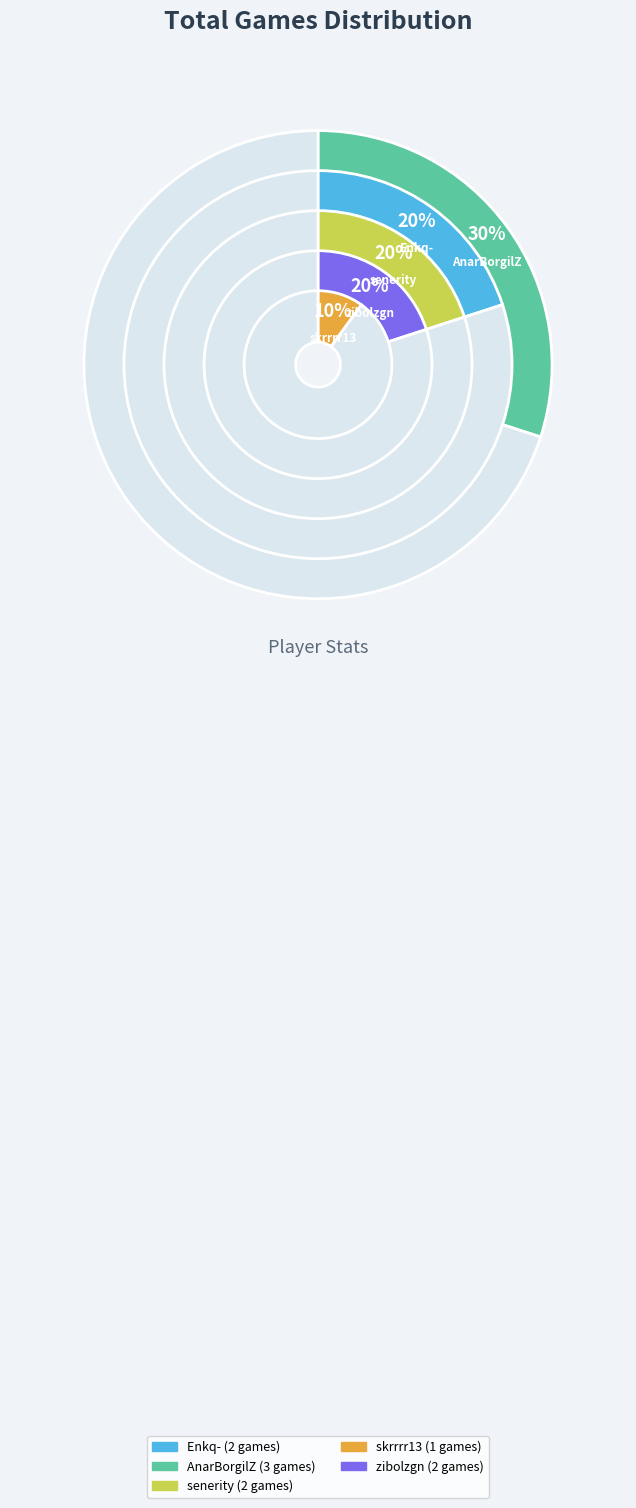

Is it true that zibolzgn is 20% of the pie?

True